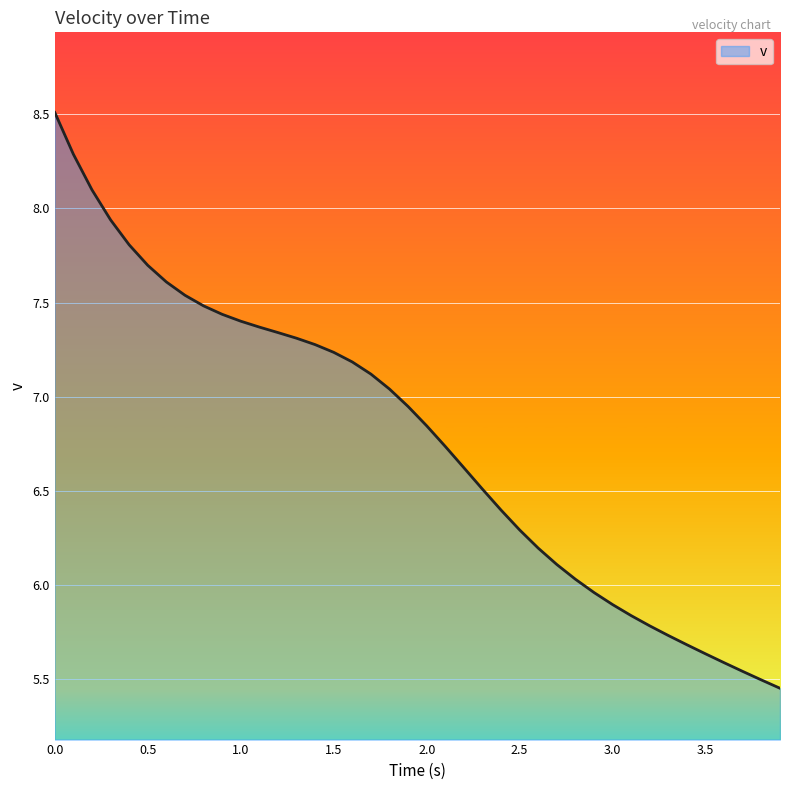

What is the maximum value shown in the chart?

8.5